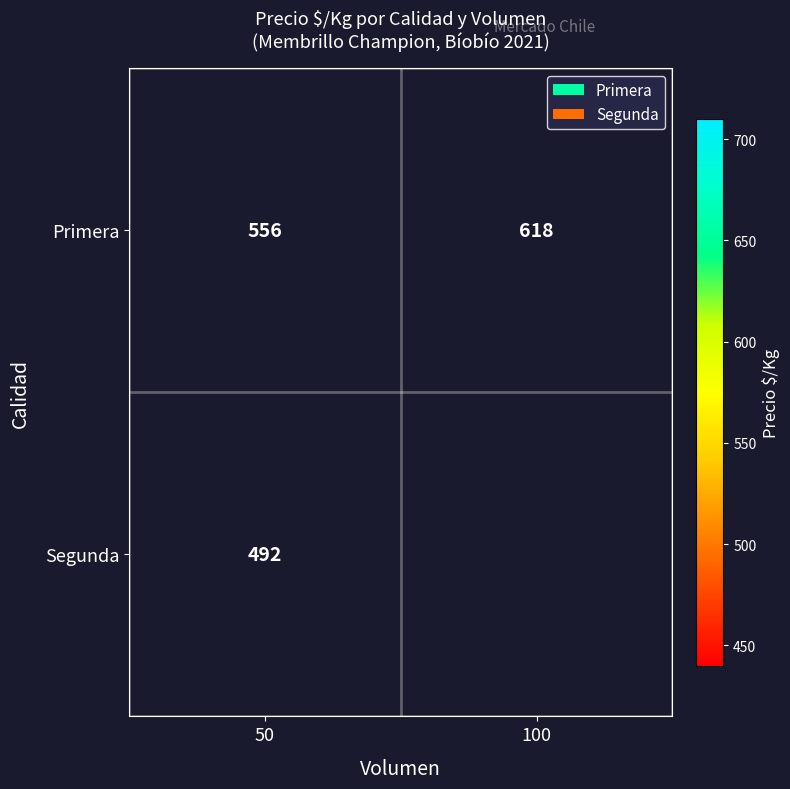

What is the maximum value for Primera?

618